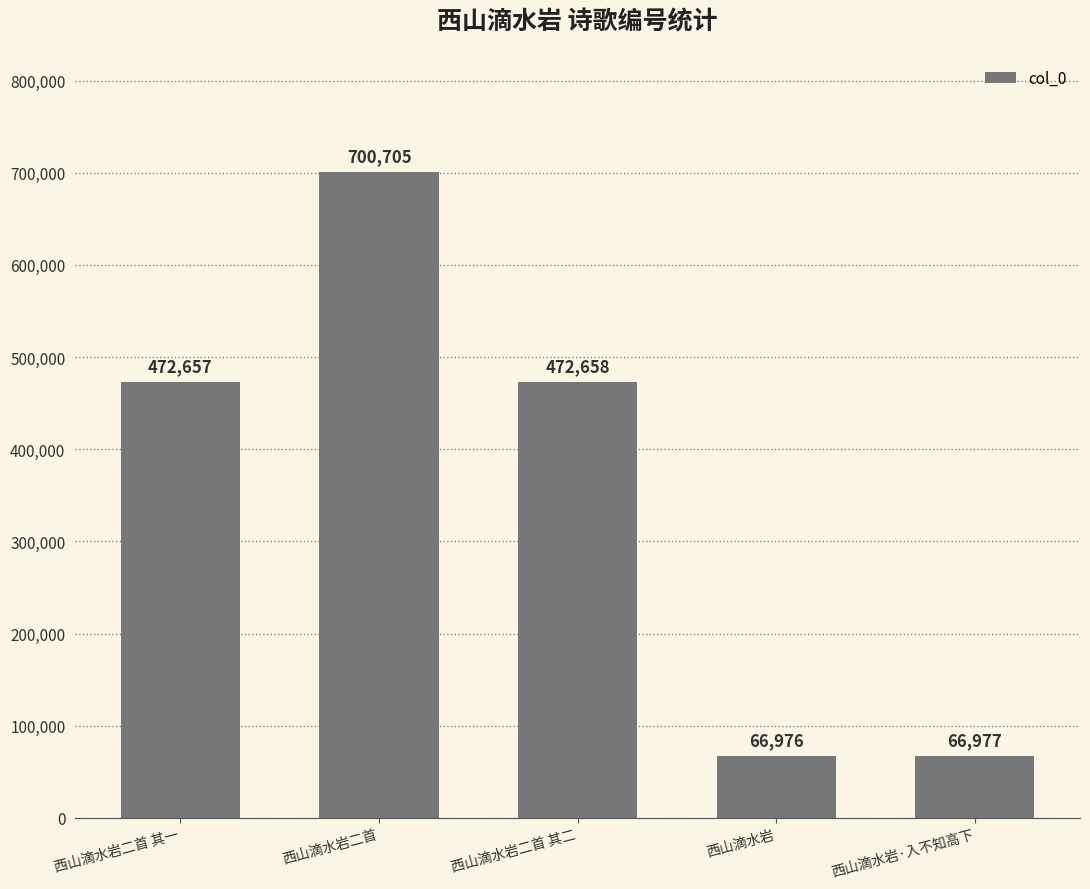

What value does the data have at 西山滴水岩二首 其二?

472658